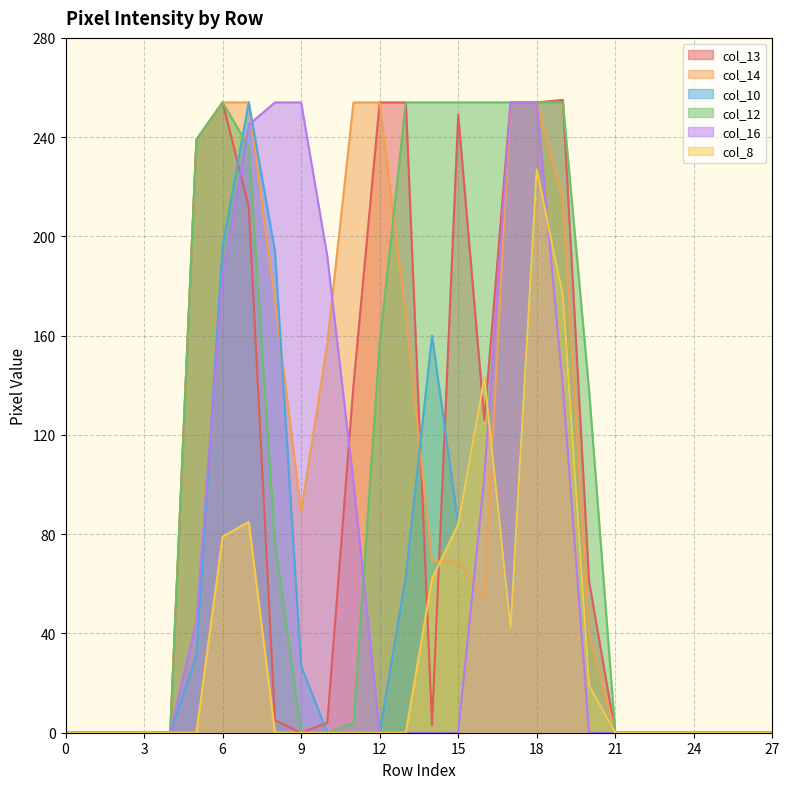

The value of col_12 at 7 is 236. True or false?

True